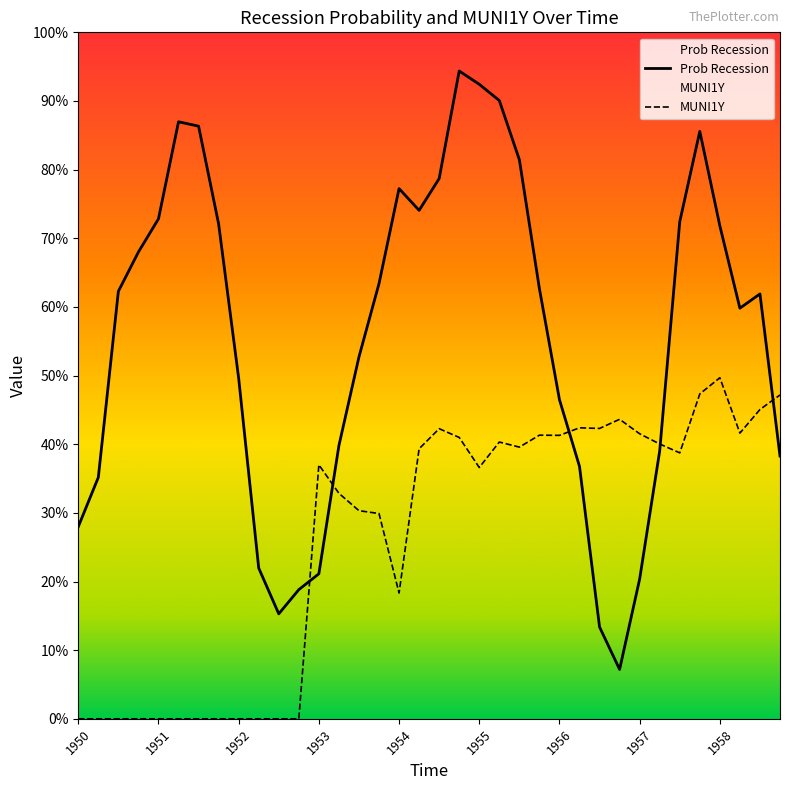

Which series has the largest range (max minus min)?

Prob Recession